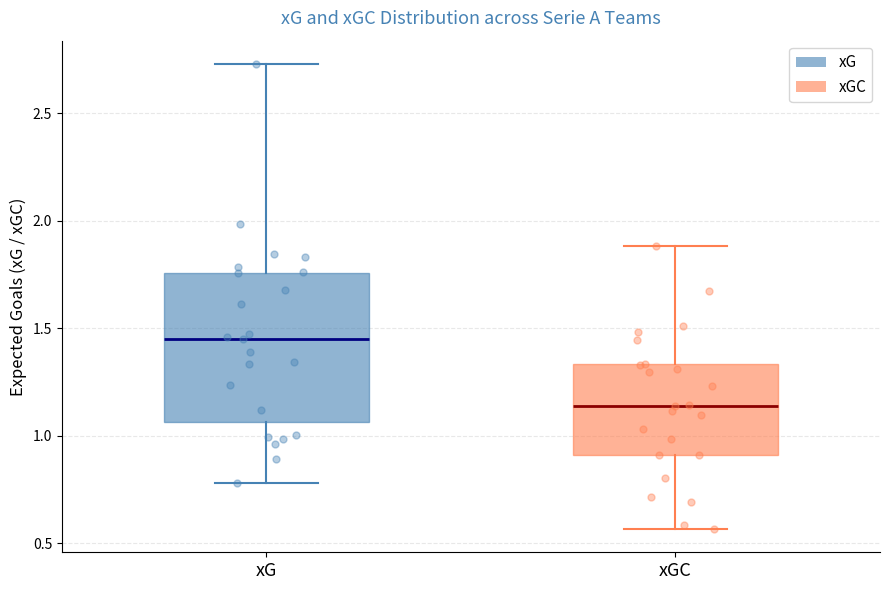

Comparing the boxes themselves (not the whiskers), which one is the tallest?

xG